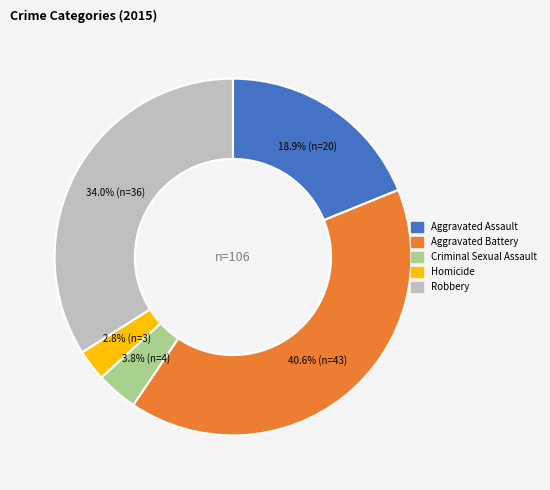

Rank the categories by value from lowest to highest.

Homicide, Criminal Sexual Assault, Aggravated Assault, Robbery, Aggravated Battery